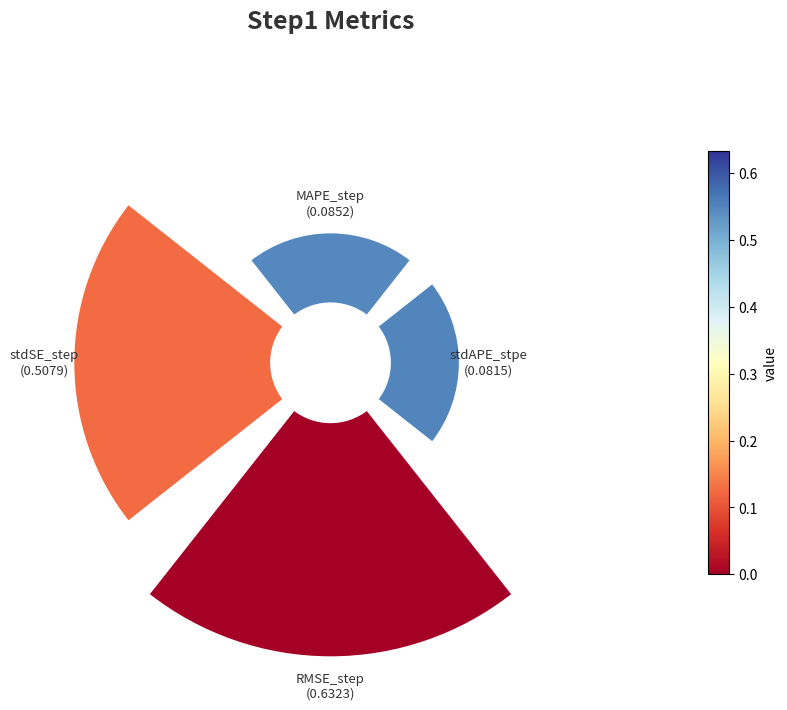

Does 3 account for over 50% of the chart?

No